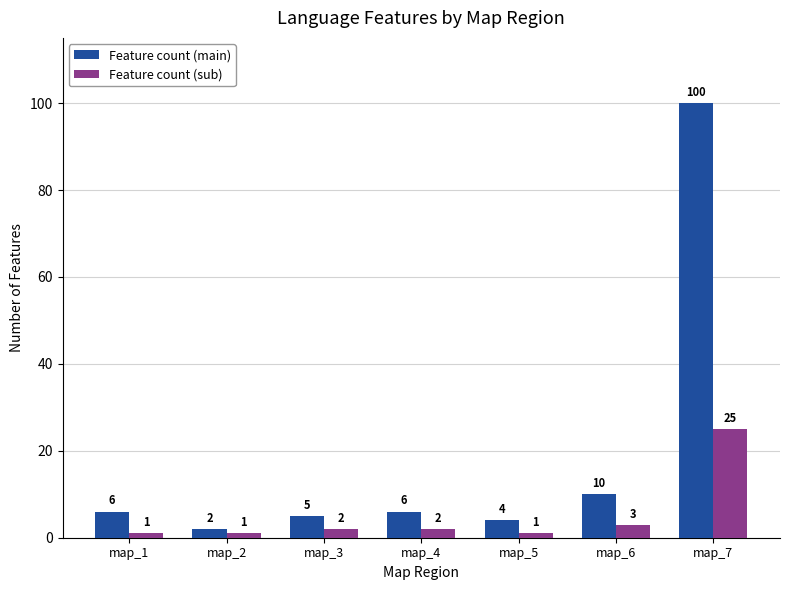

Which category has the lowest value in the Feature count (main) series?

map_2